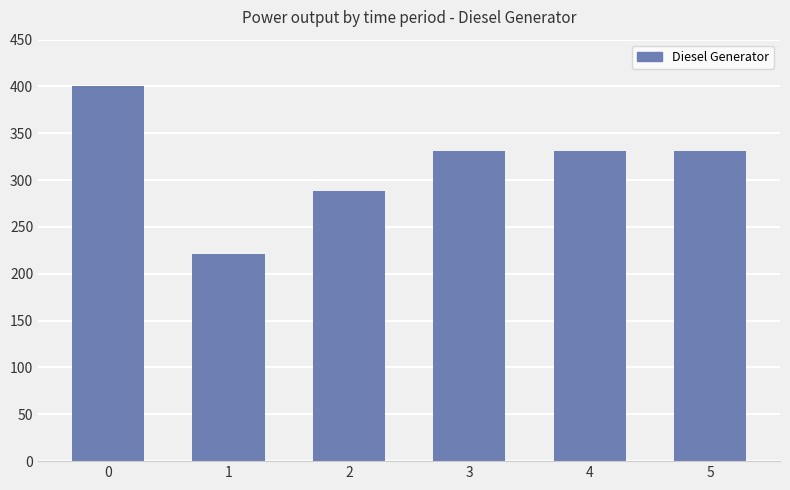

True or false: the data shows 434 at 4.

False